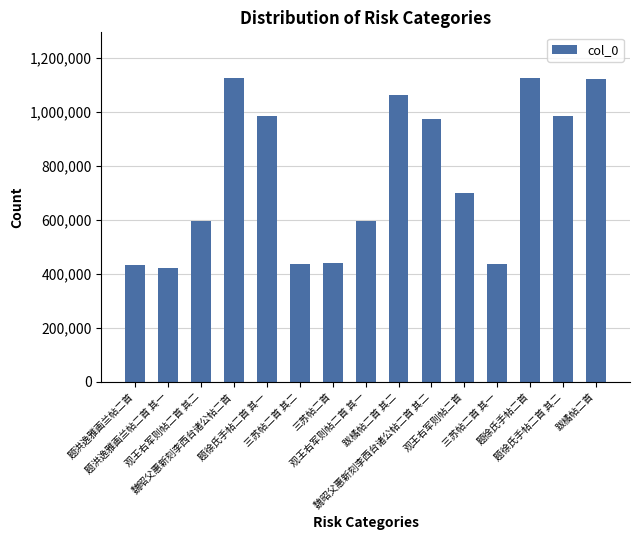

What is the sum of all values?

11434800